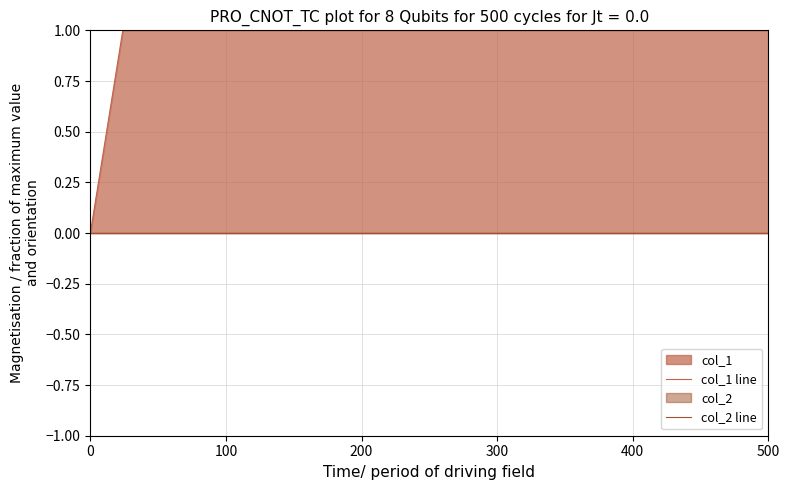

Is the value of col_2 line at 200 greater than the value of col_1 line at 100?

No